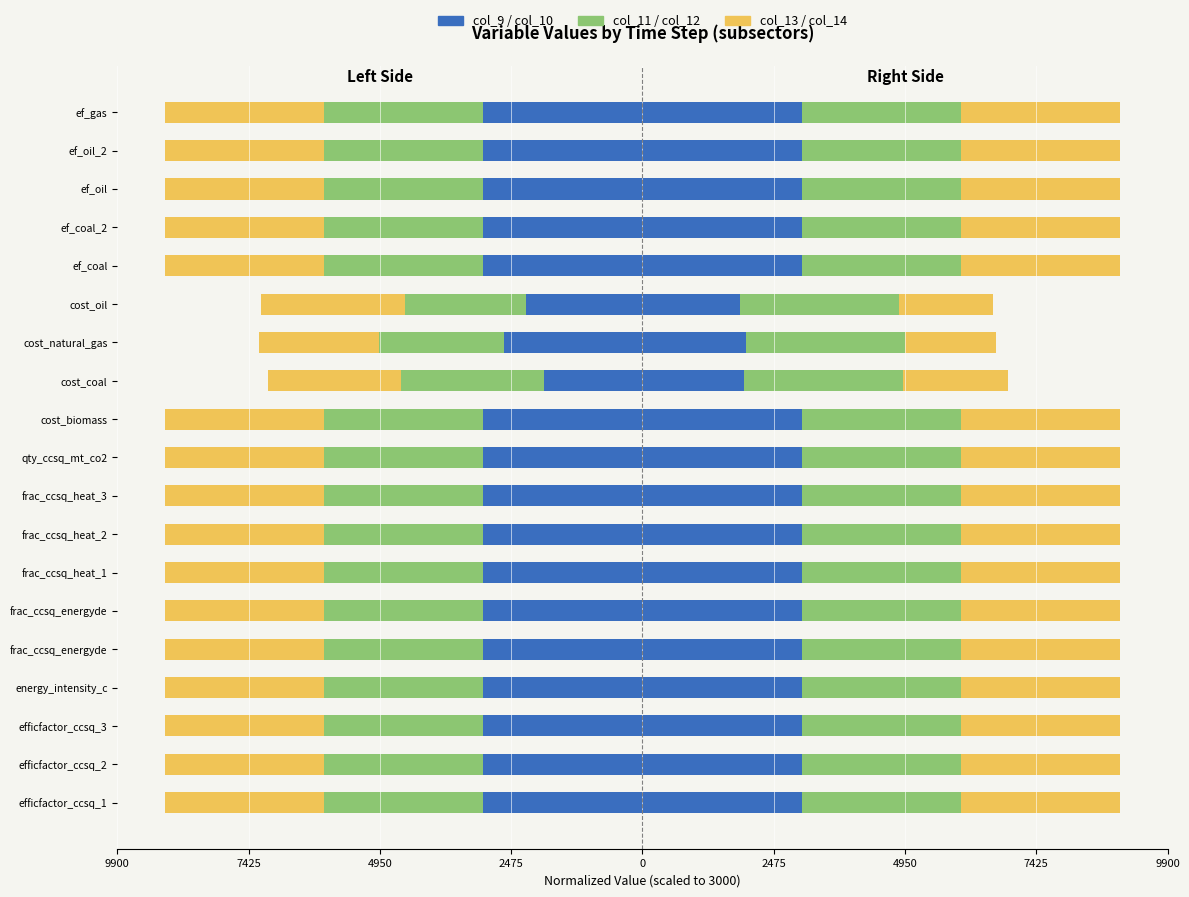

How many distinct data groups are displayed?

3